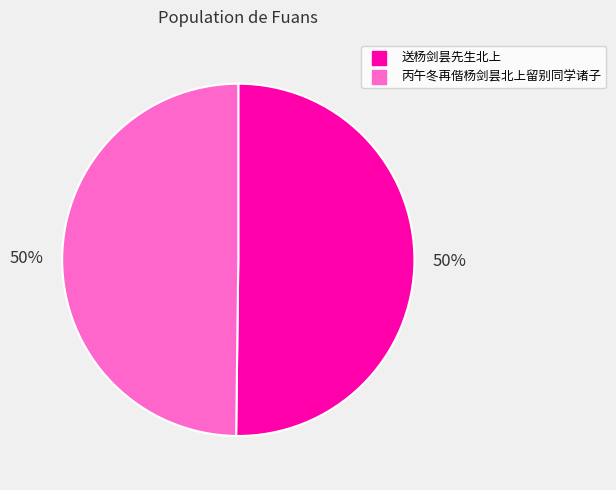

Is it true that 丙午冬再偕杨剑昙北上留别同学诸子 is 50% of the pie?

True